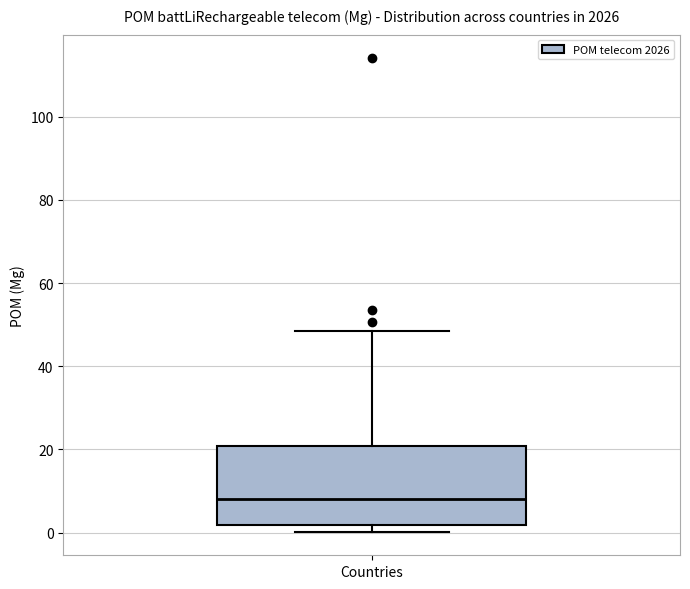

Transcribe this box plot: give where the median line is, the range the box spans, and where the two whiskers end, as read against the y-axis. The values are not printed on the chart, so give them approximately, as read against the axis.

median 8, box 2 to 20, whiskers 0 to 48